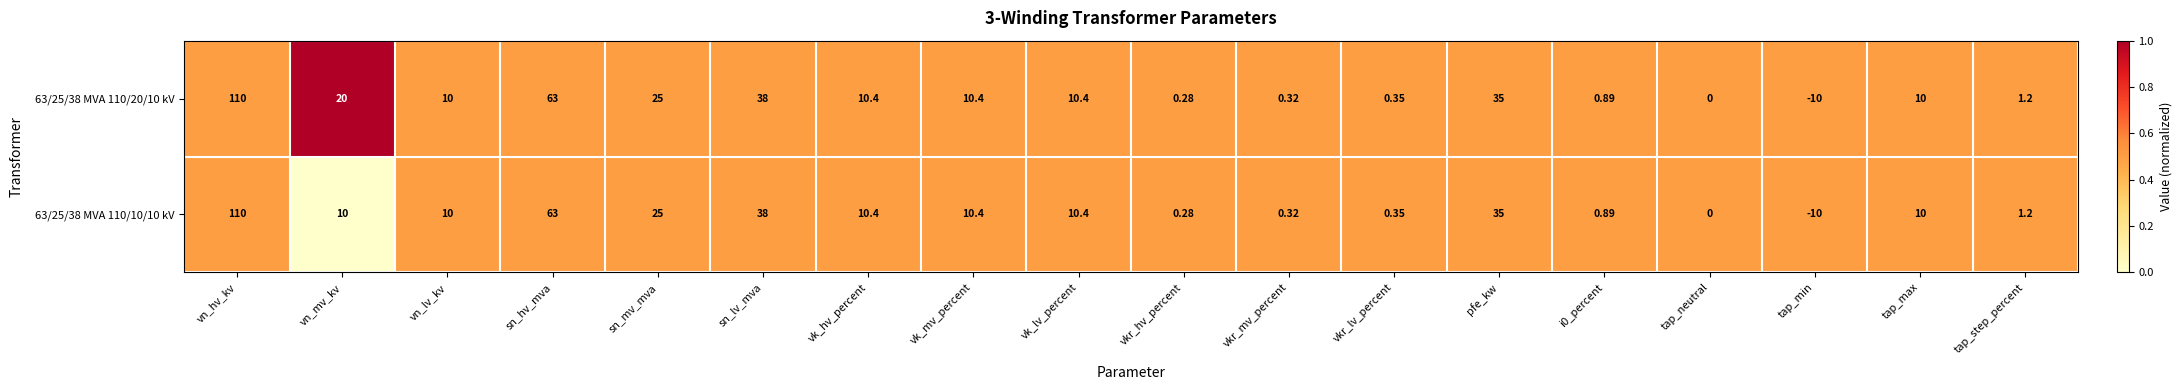

At which category is the sum across all series the highest?

vn_hv_kv